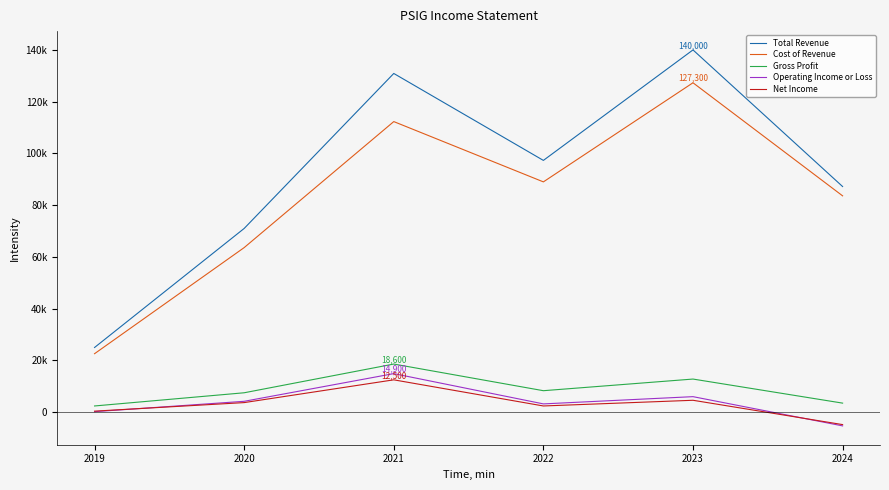

Reading left to right, list all the values displayed in this chart.

Total Revenue: 2019=25000	2020=71000	2021=130900	2022=97300	2023=140000	2024=87200
Cost of Revenue: 2019=22600	2020=63600	2021=112300	2022=89000	2023=127300	2024=83600
Gross Profit: 2019=2400	2020=7500	2021=18600	2022=8300	2023=12800	2024=3500
Operating Income or Loss: 2019=200	2020=4200	2021=14900	2022=3200	2023=6000	2024=-5300
Net Income: 2019=400	2020=3700	2021=12500	2022=2400	2023=4600	2024=-4800